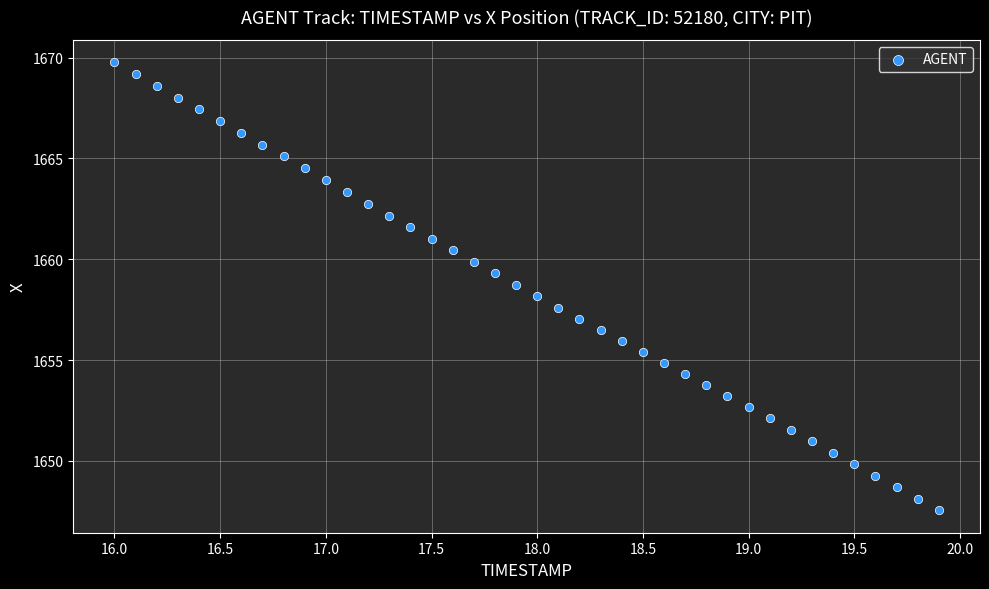

What is the range of X values (max minus min)?

3.9